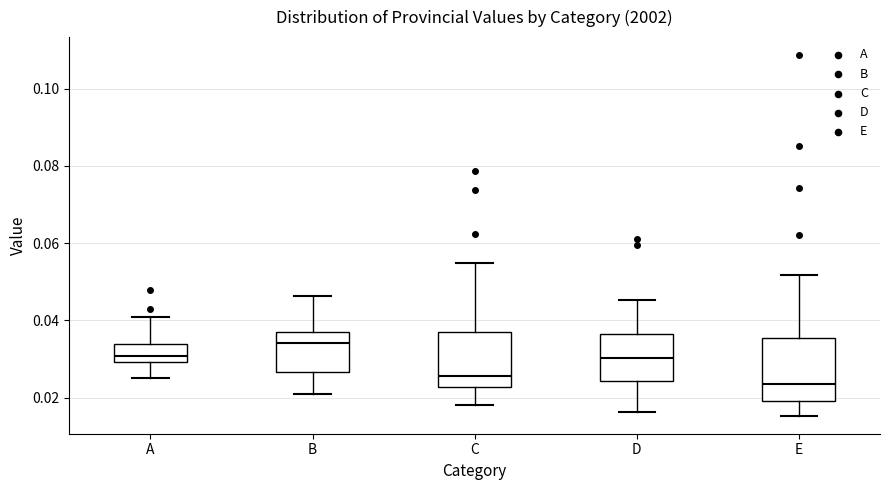

Reading left to right, transcribe this box plot: for each box, give where its median line is, the range the box spans, and where its two whiskers end, as read against the y-axis. The values are not printed on the chart, so give them approximately, as read against the axis.

A: median 0.030 (just above the box's lower edge), box 0.030 to 0.034, whiskers 0.026 to 0.040
B: median 0.034, box 0.026 to 0.038, whiskers 0.022 to 0.046
C: median 0.026, box 0.022 to 0.036, whiskers 0.018 to 0.054
D: median 0.030, box 0.024 to 0.036, whiskers 0.016 to 0.046
E: median 0.024, box 0.020 to 0.036, whiskers 0.016 to 0.052